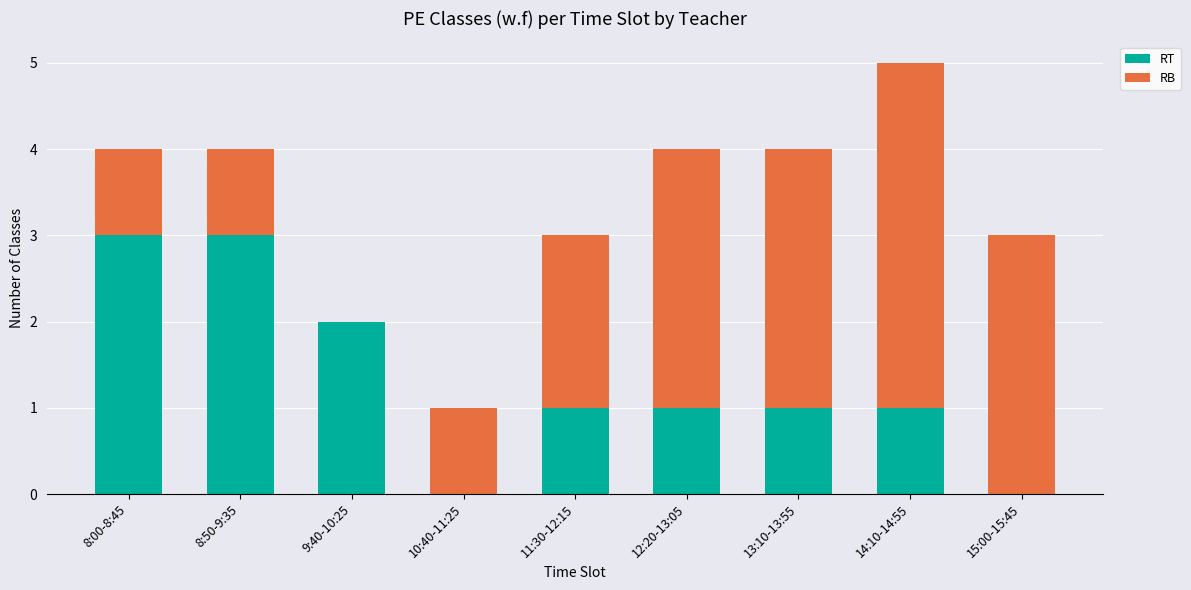

What is the sum of all RT values?

12